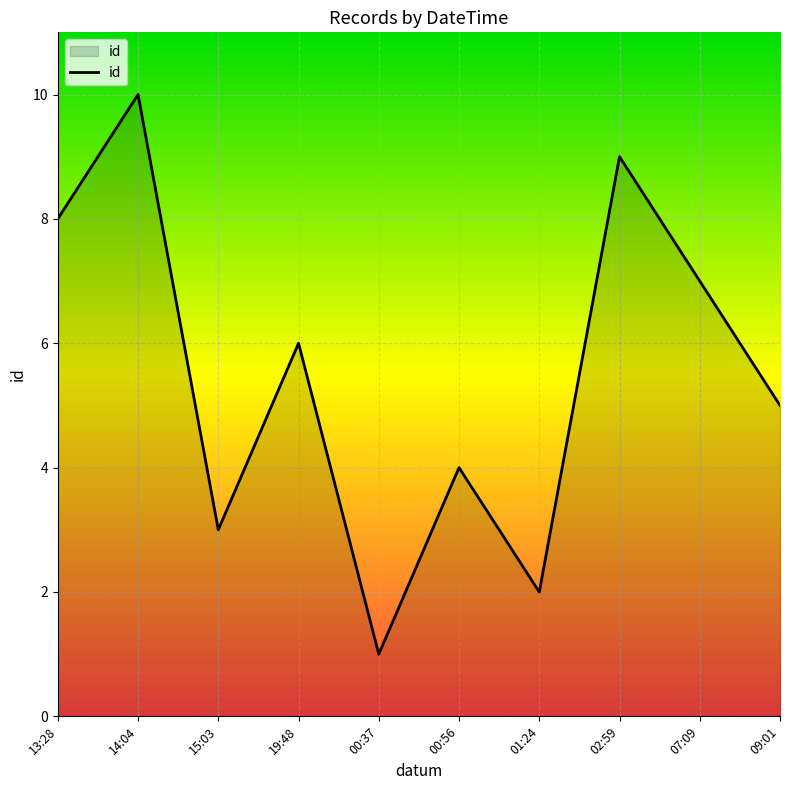

Approximately how many times larger is the value at 09:01 compared to 14:04?

0.5